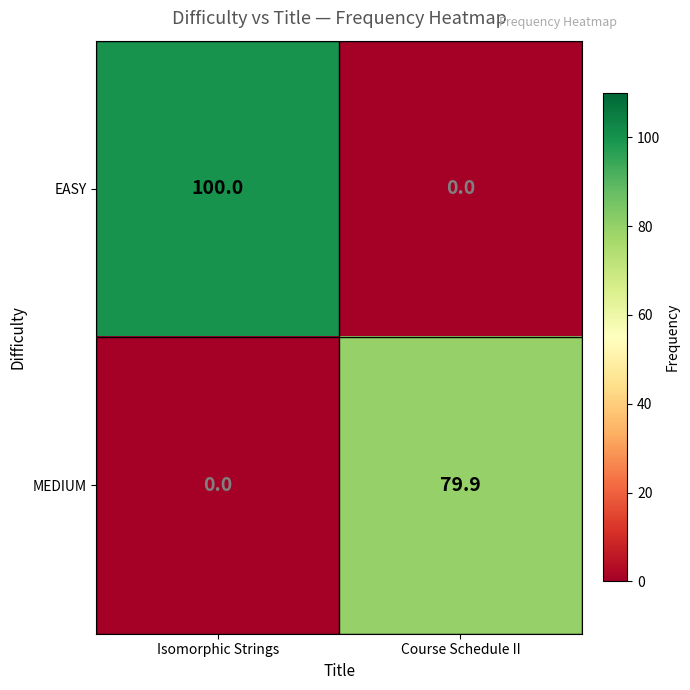

Reading left to right, transcribe all the data shown in this chart.

EASY: Isomorphic Strings=100.0	Course Schedule II=0.0
MEDIUM: Isomorphic Strings=0.0	Course Schedule II=79.9